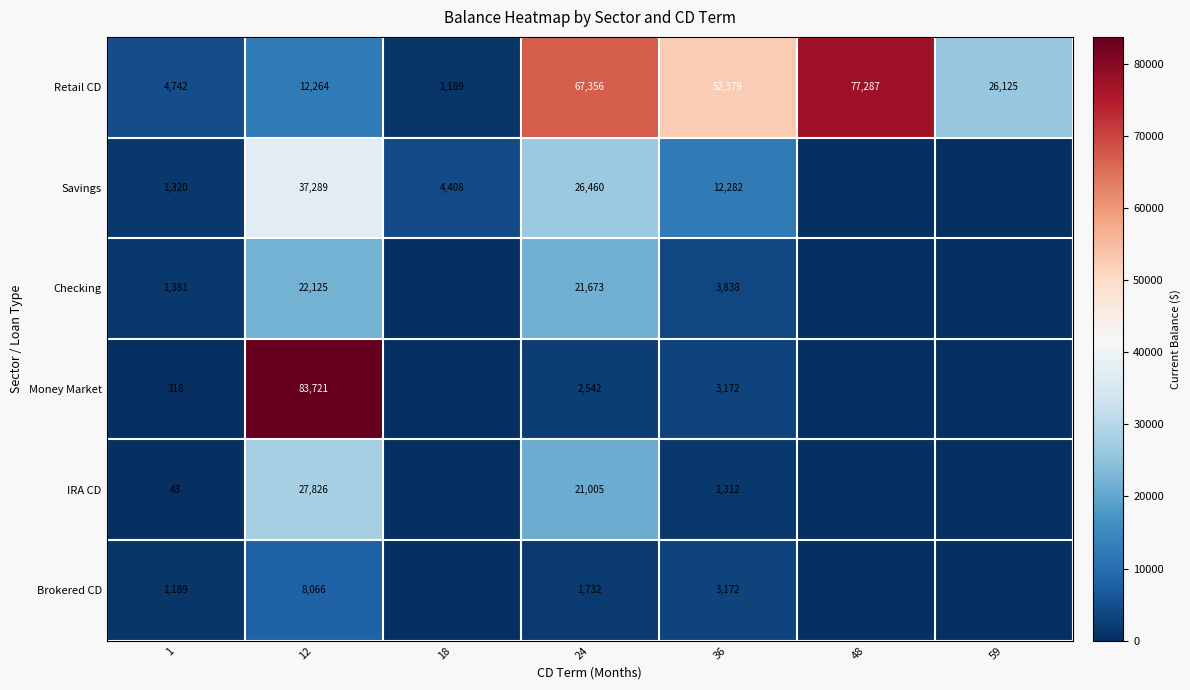

How many series are shown in this chart?

6